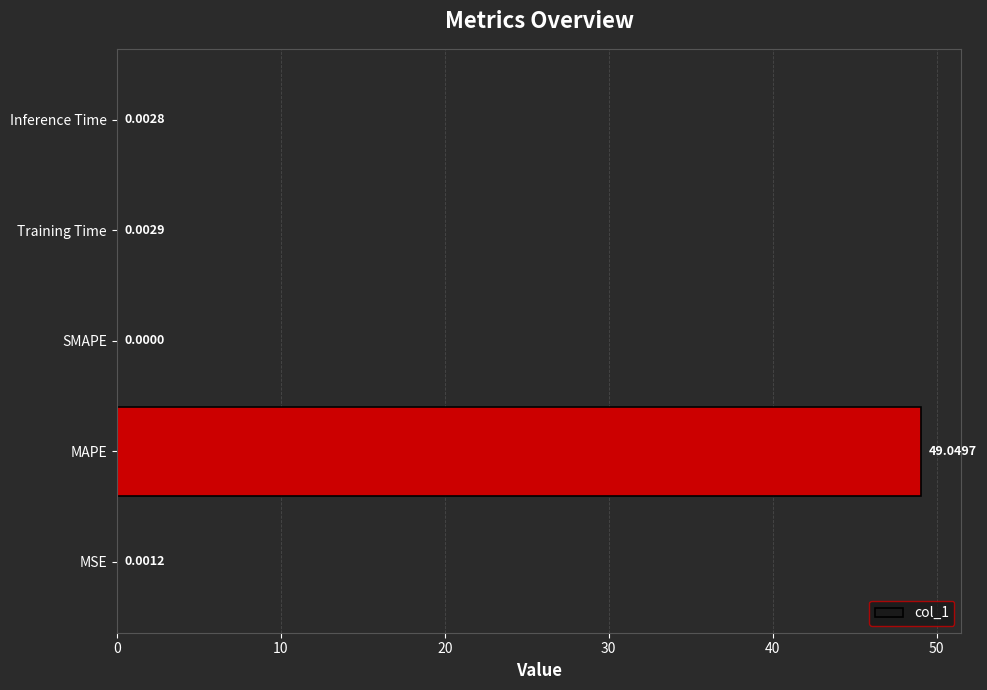

Where is the data nearest to the value 24?

Training Time